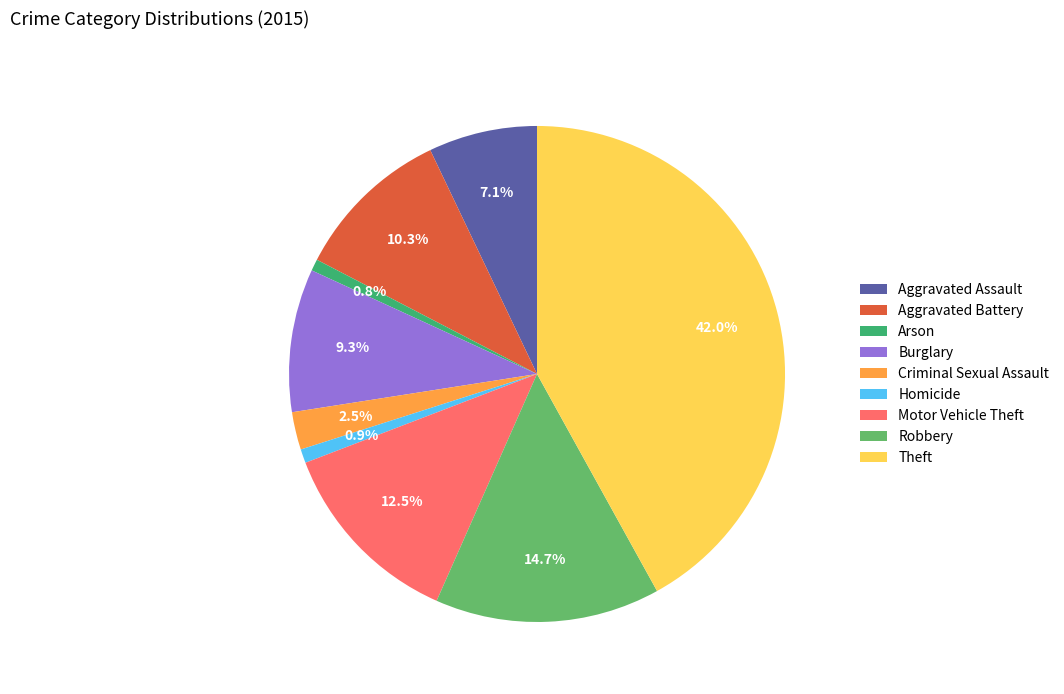

To the nearest percent, what percentage of the pie is Robbery?

15%